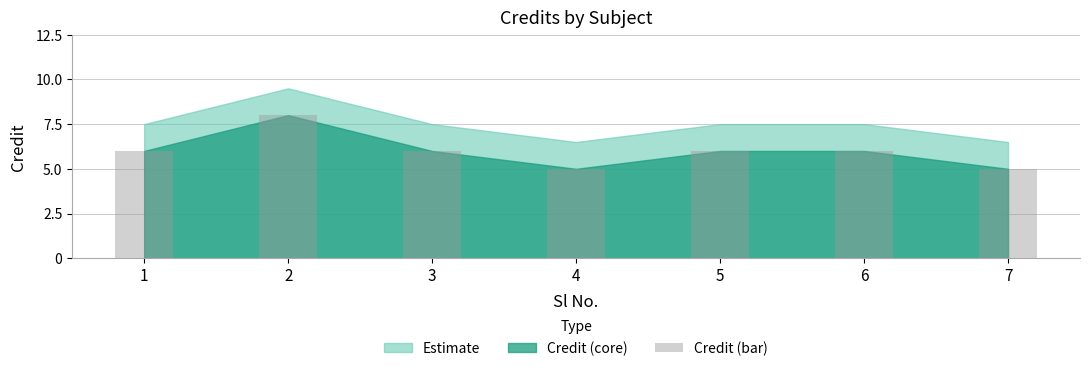

What is the ratio of the value at 7 to the value at 4?

1.0